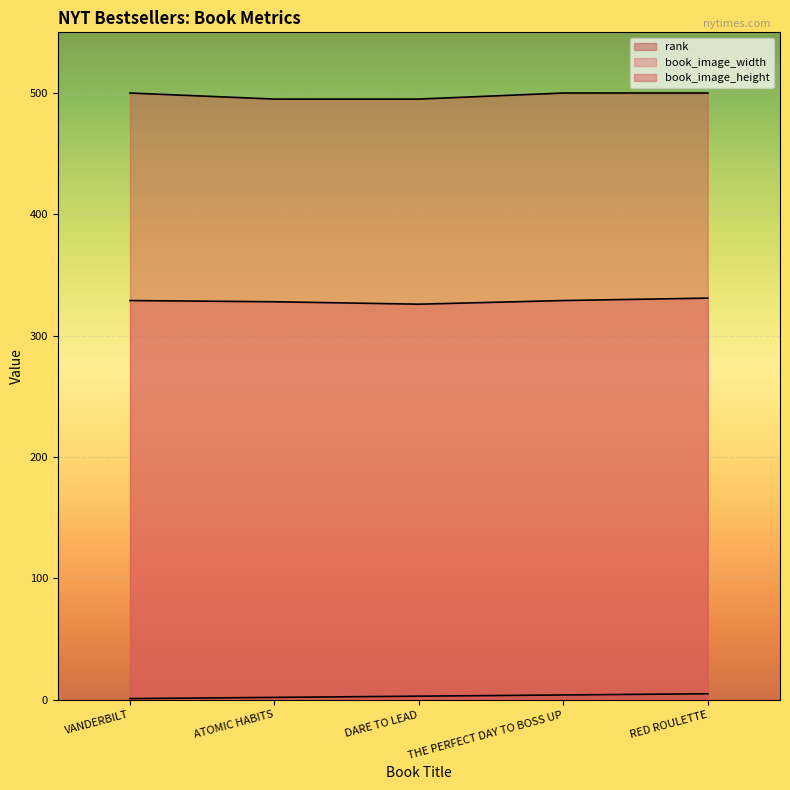

Which series has the largest range (max minus min)?

book_image_width